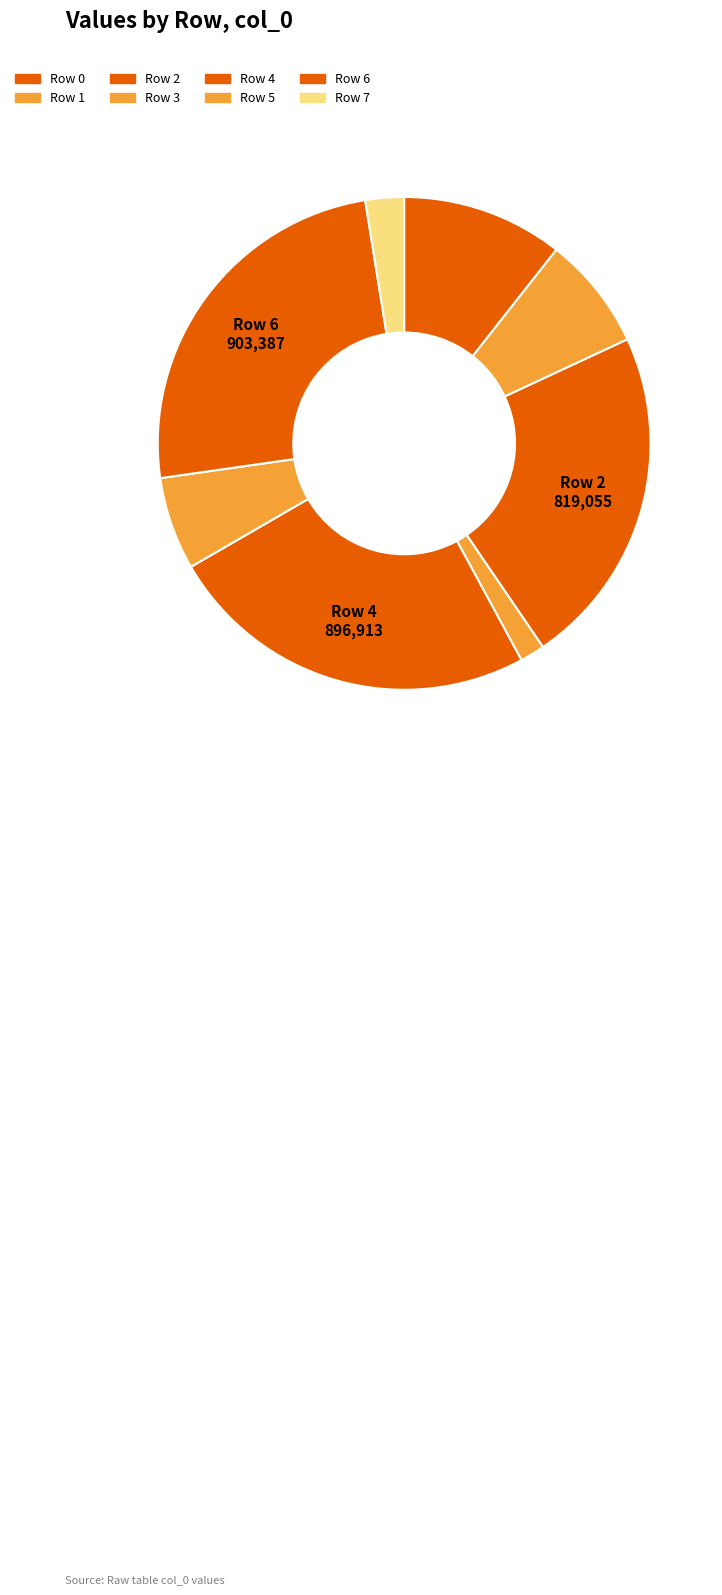

Is there a majority slice in this chart?

No